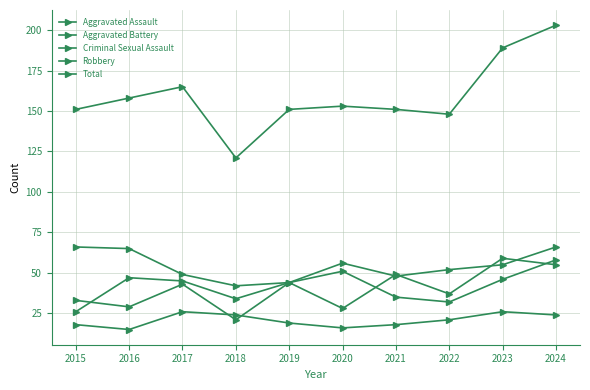

How many series are shown in this chart?

5